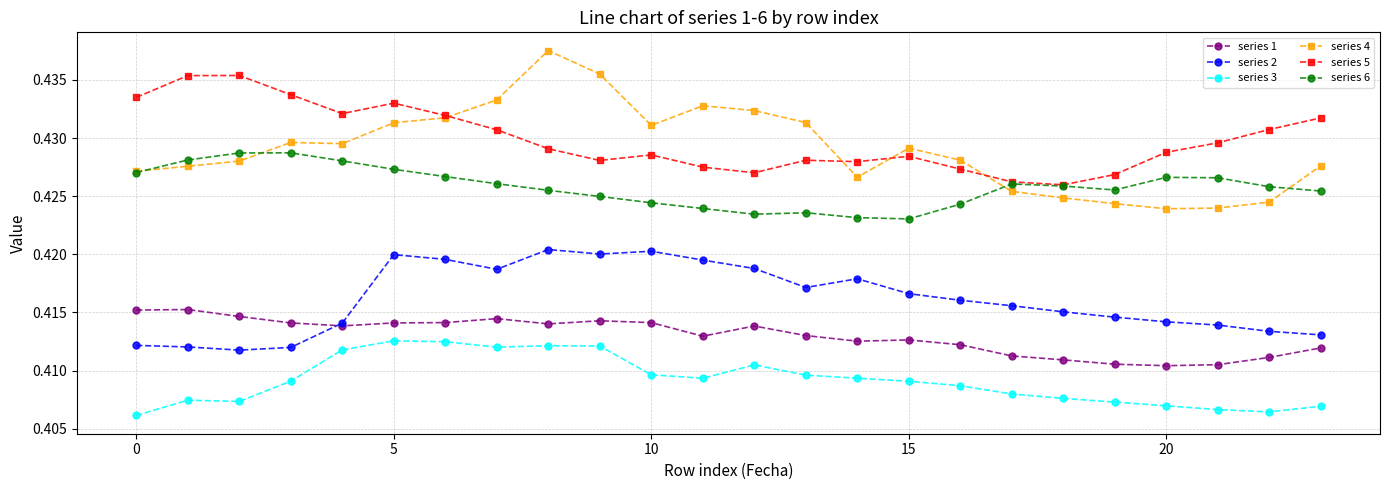

Which series has the largest range (max minus min)?

series 4